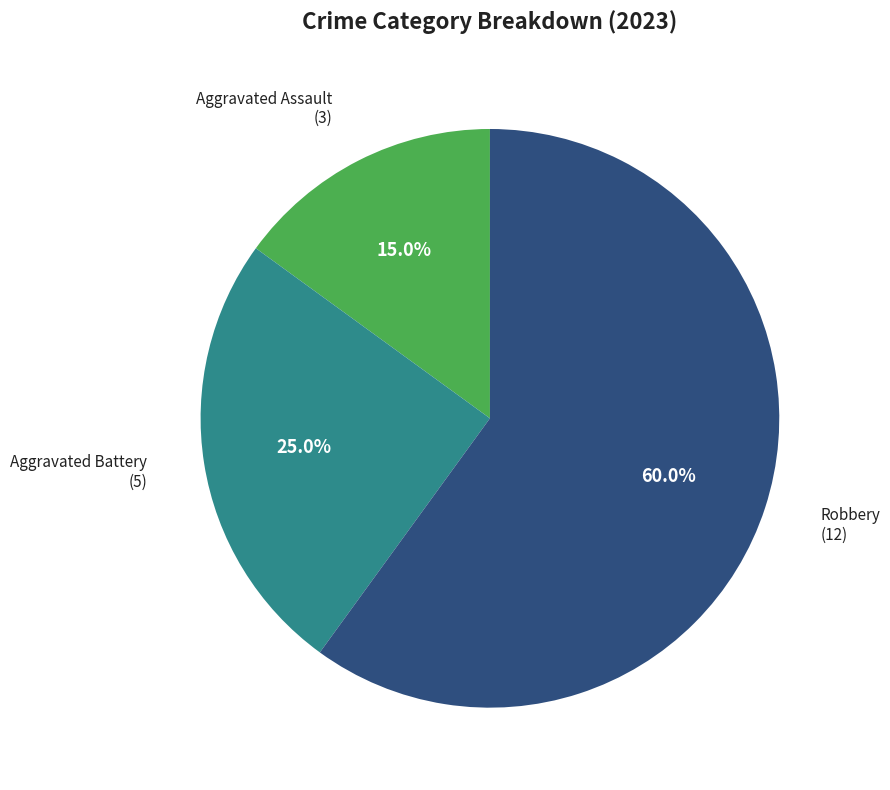

To the nearest percent, what is the combined percentage of Robbery and Aggravated Battery?

85%